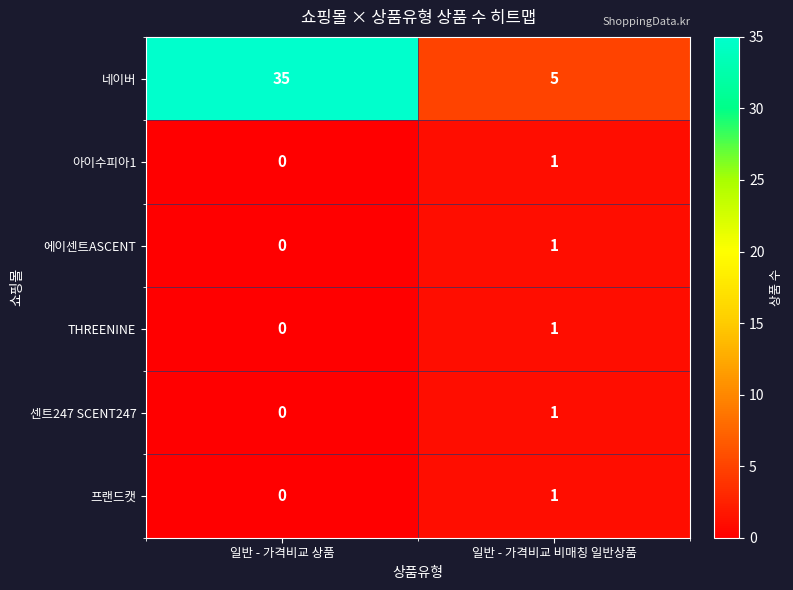

Between 일반 - 가격비교 상품 and 일반 - 가격비교 비매칭 일반상품, which series saw the biggest shift?

네이버